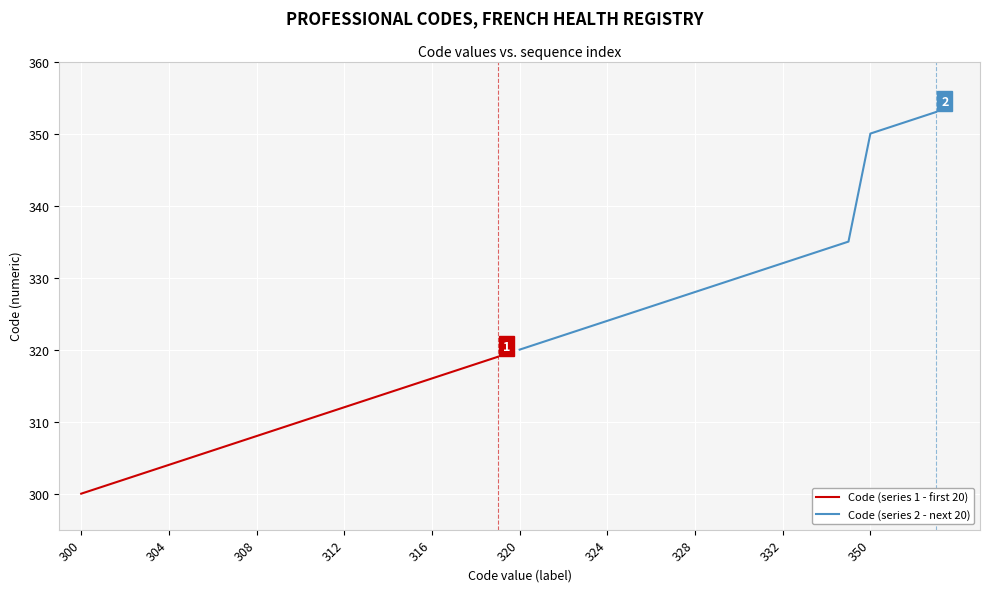

Count the number of categories in the chart.

20